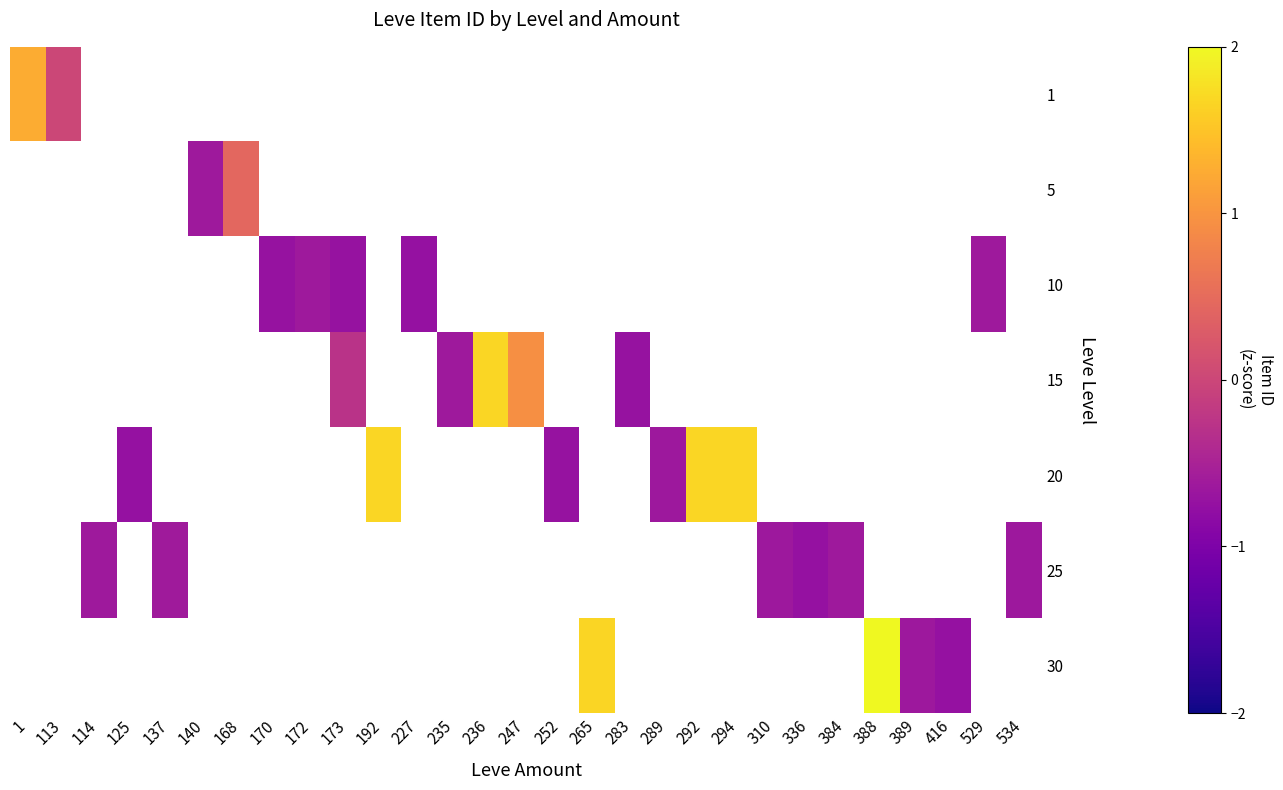

Count the number of categories in the chart.

29